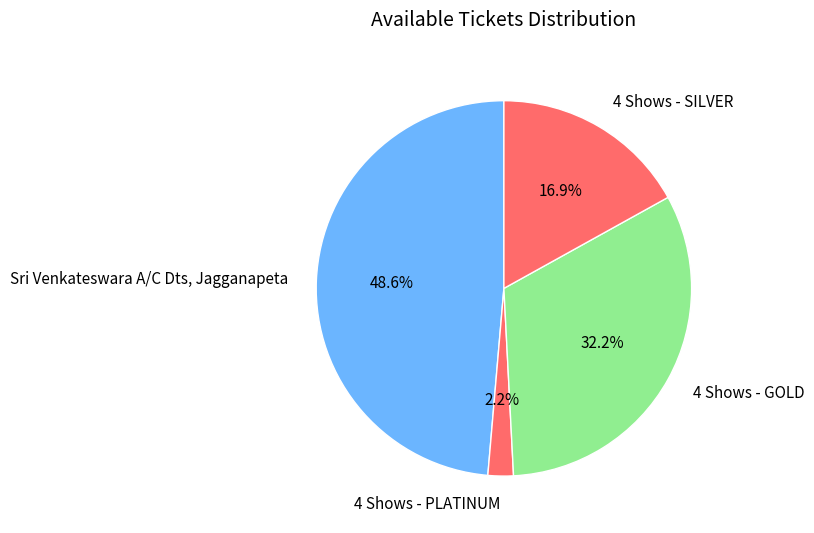

What portion of the pie excludes 4 Shows - GOLD?

67.8%